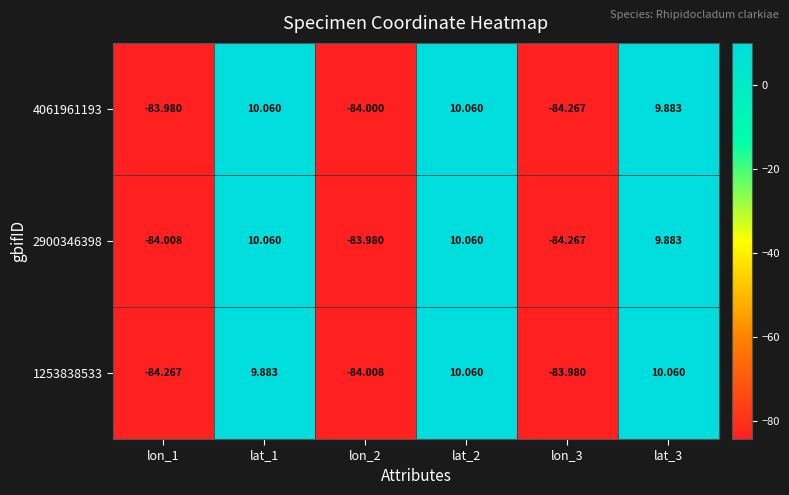

Which series has the largest total across all categories?

4061961193